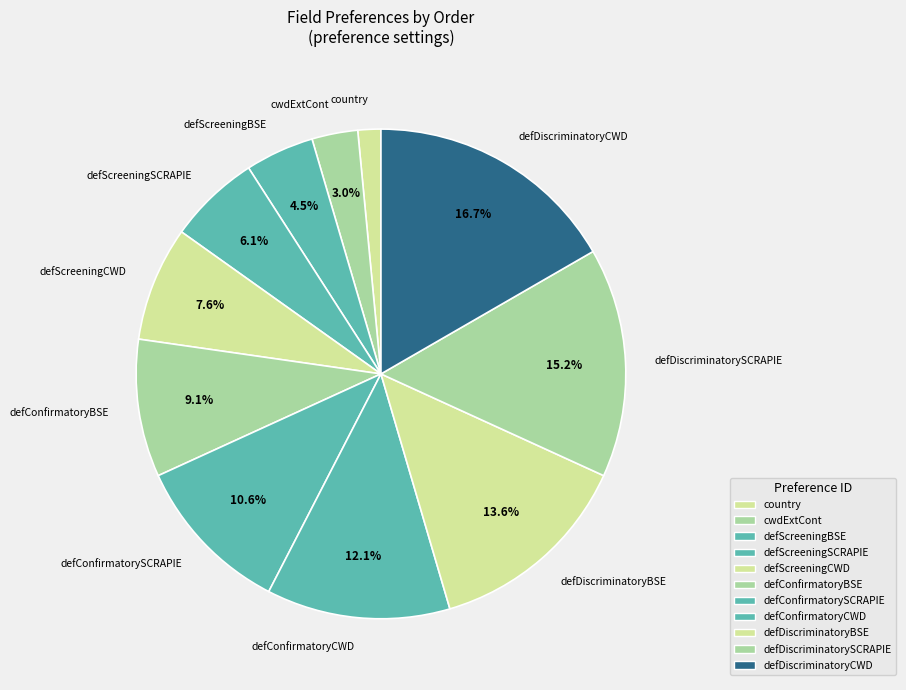

What is the largest slice in the pie chart?

defDiscriminatoryCWD